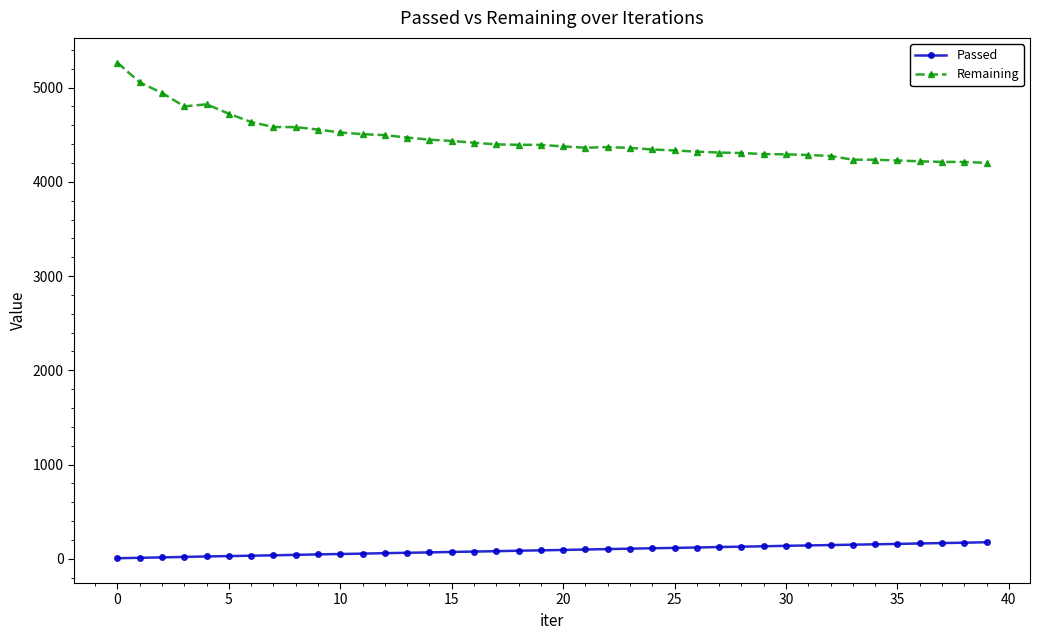

What is the maximum value shown in the chart?

5265